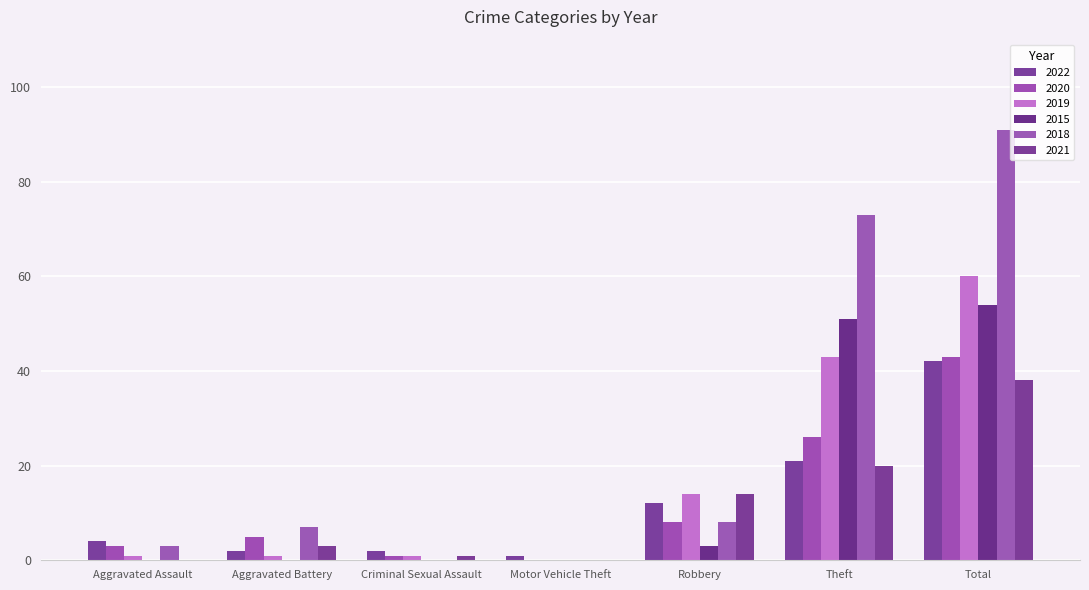

What is the approximate value of 2021 at Theft, to the nearest 5?

20